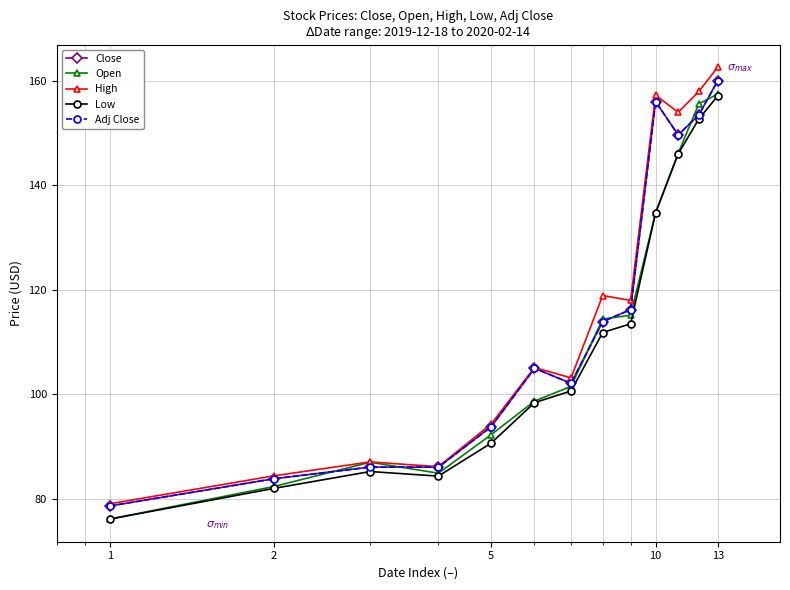

In Open, how many points are higher than both neighbors (excluding endpoints)?

1